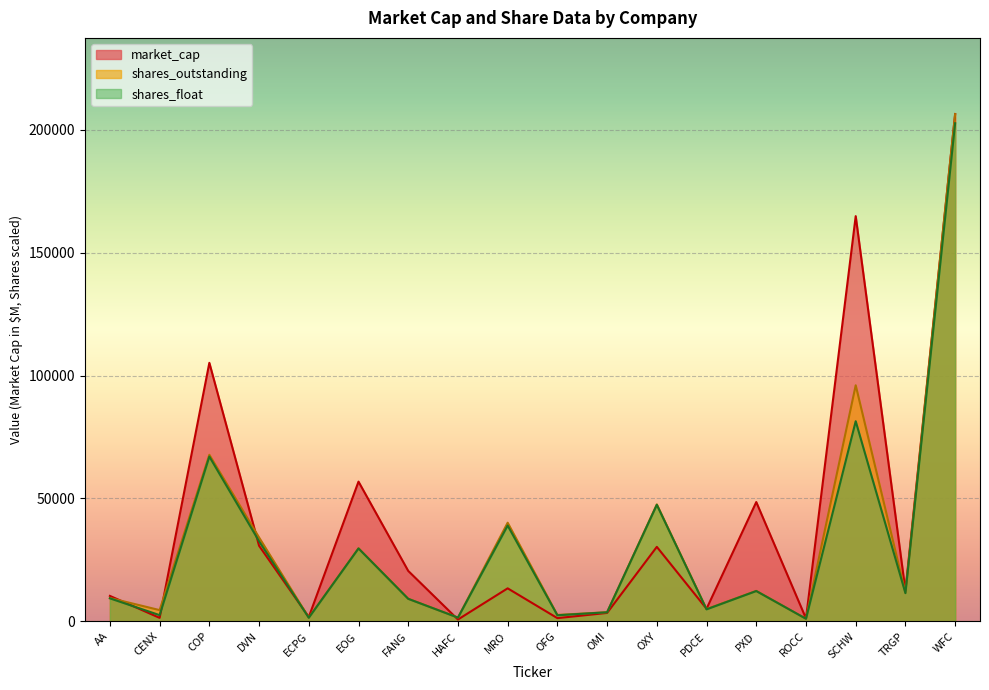

Reading left to right, list all the values displayed in this chart.

market_cap: 10366.2	1423.7	105178.5	30758.3	1784.5	56853.9	20527.9	752.8	13440.2	1322.3	3438.9	30314.6	5129.9	48547.3	1188.8	164846.0	12549.4	206401.9
shares_outstanding: 9513.0	4583.5	67775.9	34134.9	1537.9	29764.5	9209.3	1550.1	40137.8	2620.9	3724.8	47585.4	4994.6	12412.7	1072.9	96045.9	11639.5	206351.1
shares_float: 9369.0	2535.4	67041.8	32597.1	1463.1	29660.8	9170.6	1528.2	38972.3	2486.1	3701.9	47413.5	4889.8	12342.5	1059.1	81422.3	11479.7	202645.1